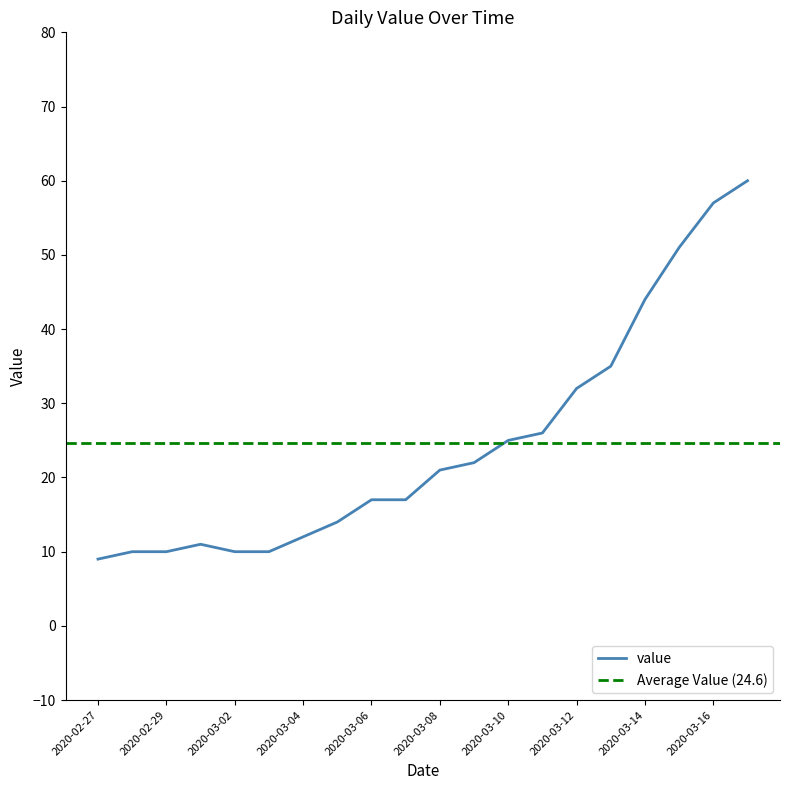

At which category does the data reach its first local peak?

2020-03-01